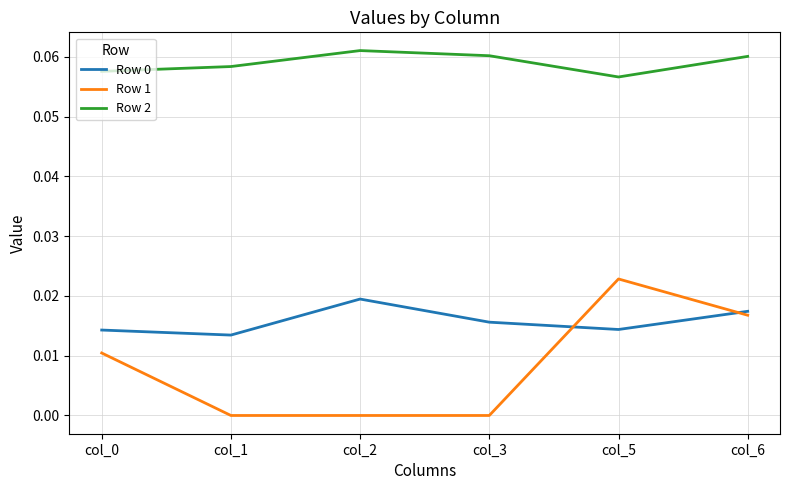

The Row 1 series shows 0.0 at col_5. True or false?

True